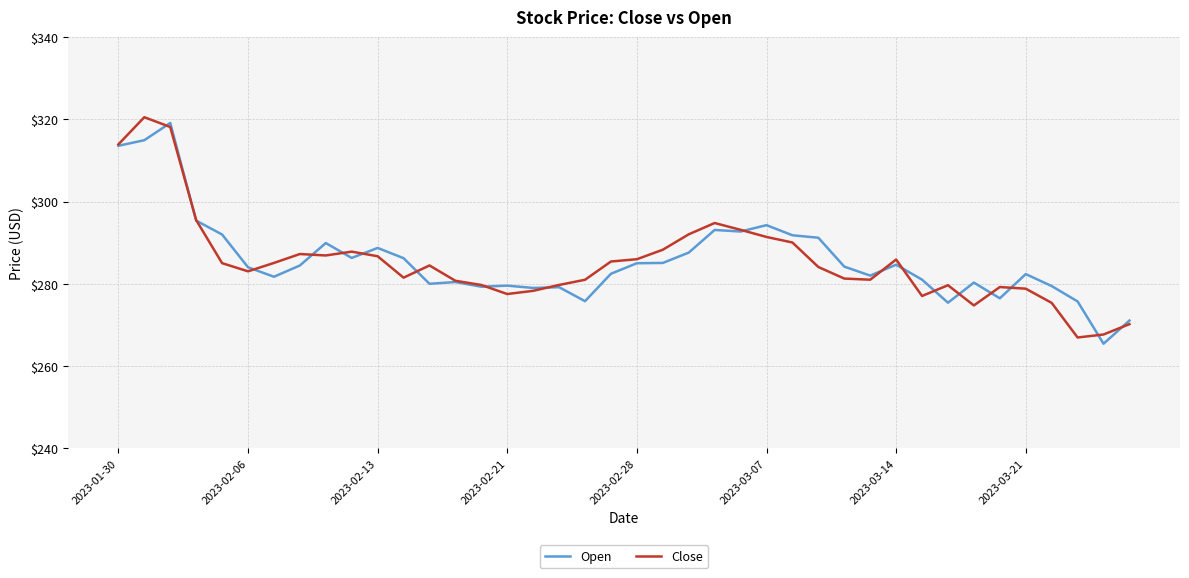

What is the minimum value shown in the chart?

265.4